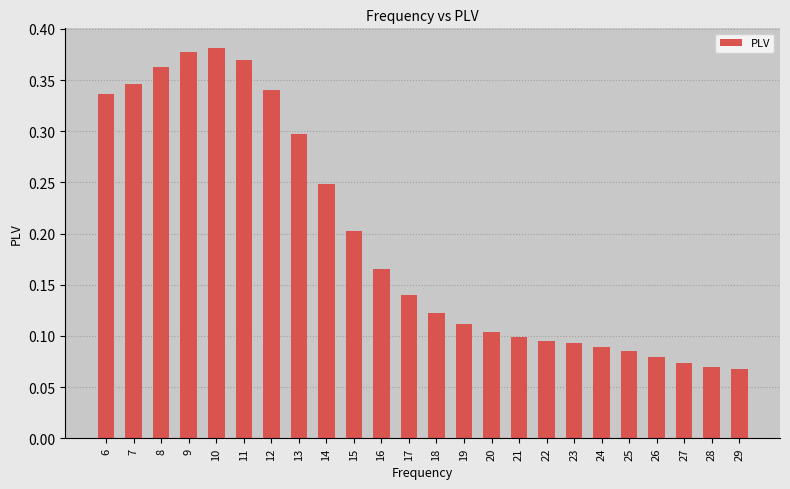

Between 11 and 29, which is larger?

11